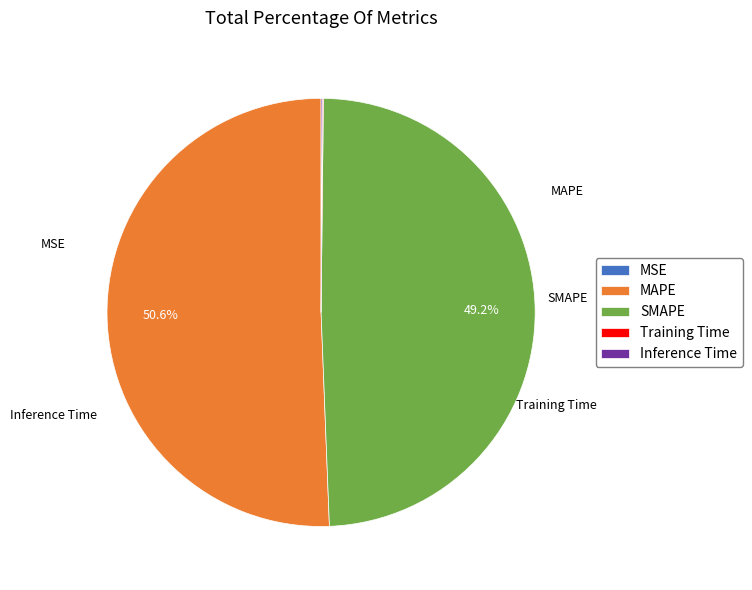

Which category has the biggest portion of the pie?

MAPE